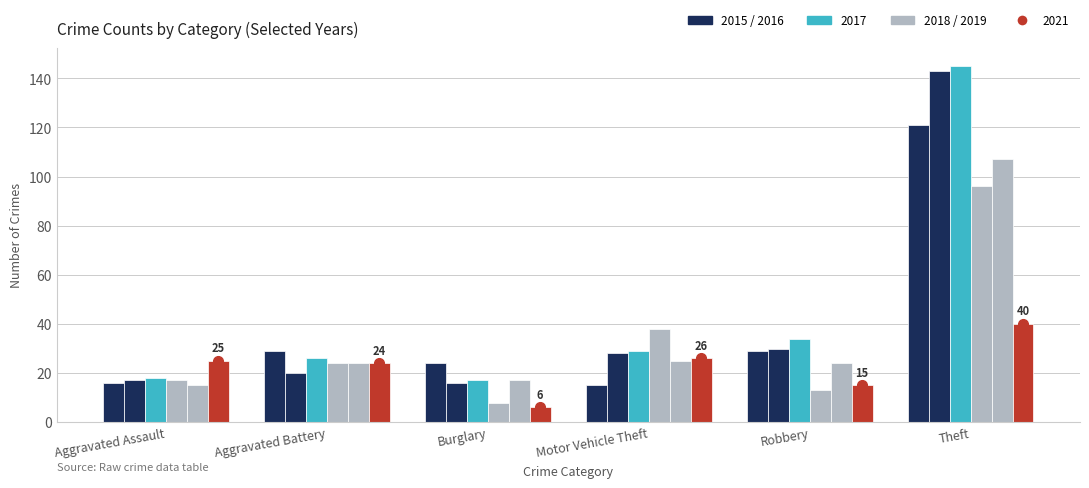

How many categories are shown in the chart?

6